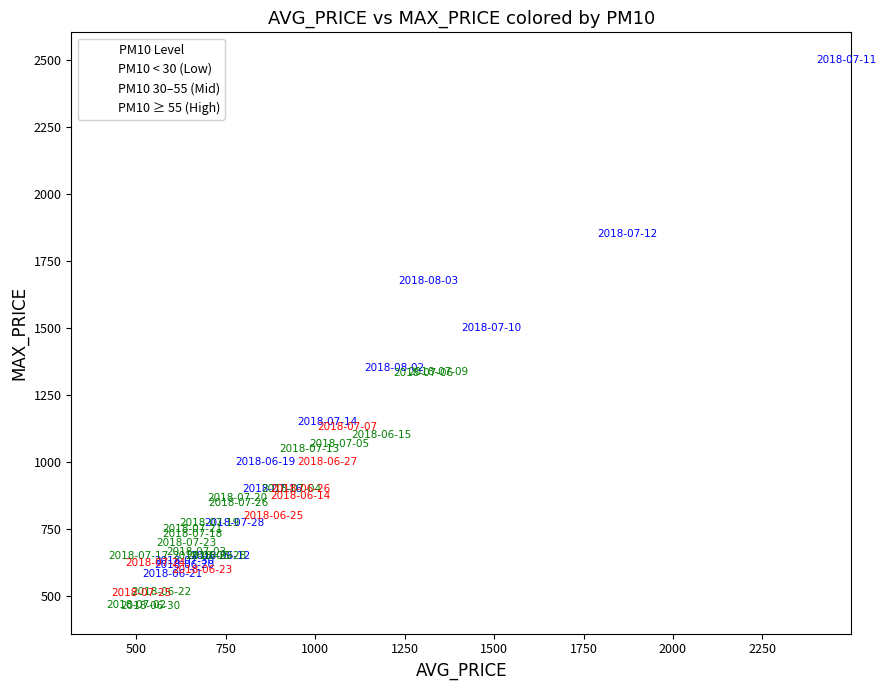

Which series has the widest spread of Y values?

PM10 < 30 (Low)